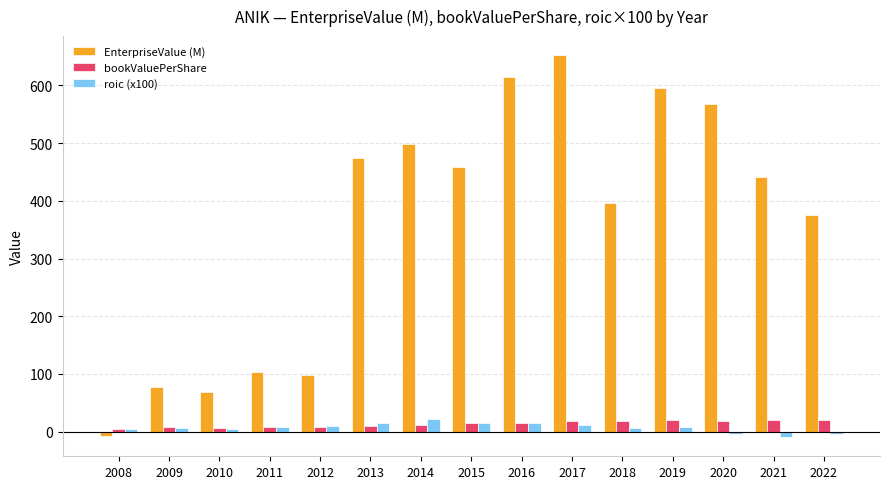

What is the total value across all series at 2021?

451.2